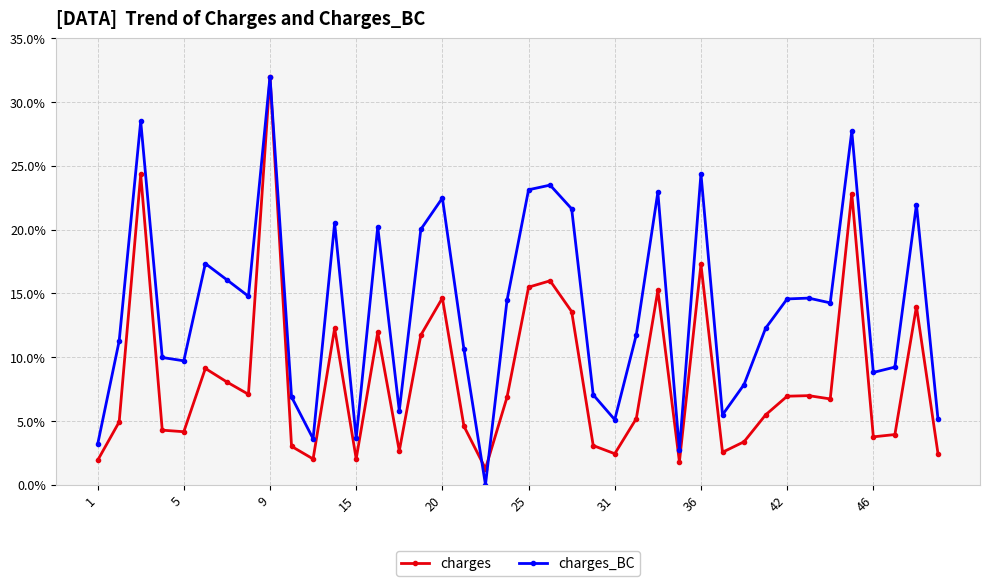

True or false: charges has more than 2 interior local peaks.

True